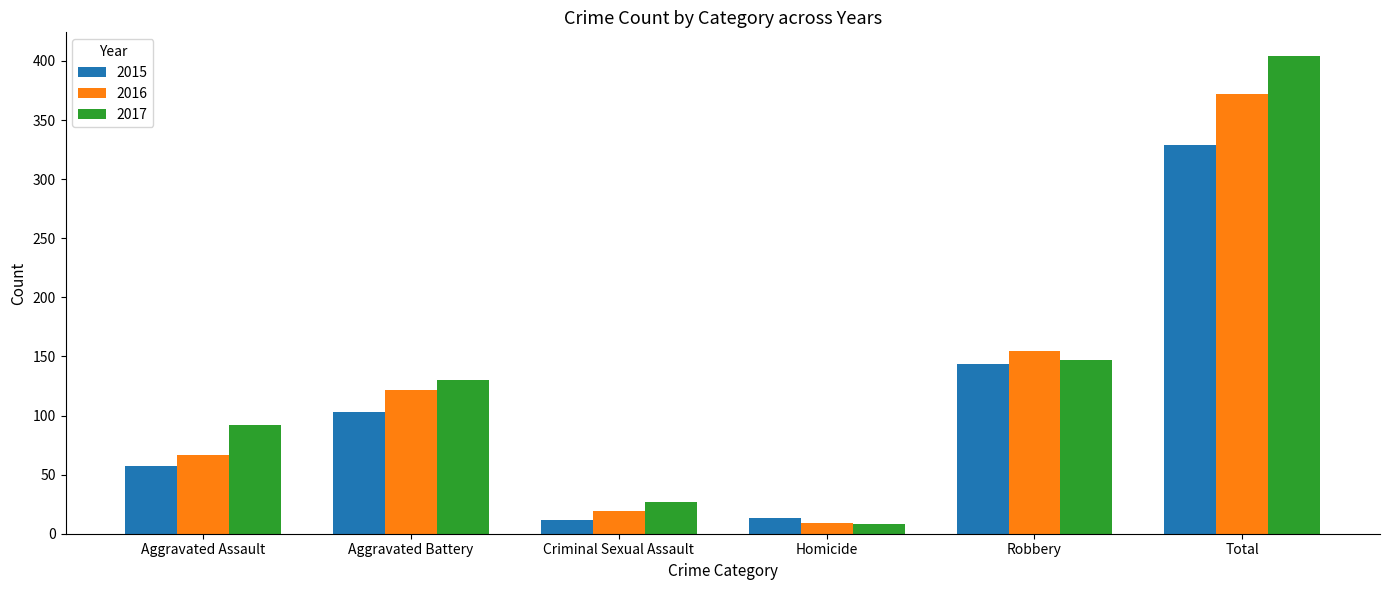

At which category is the sum across all series the highest?

Total